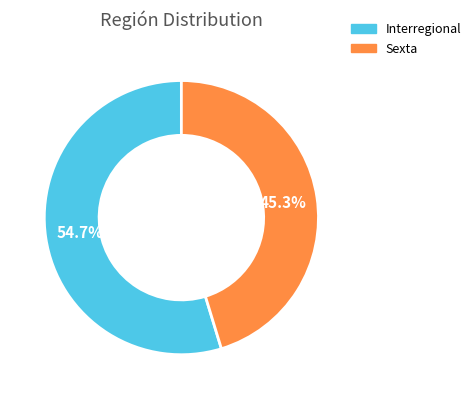

Rank the categories by value from highest to lowest.

Interregional, Sexta